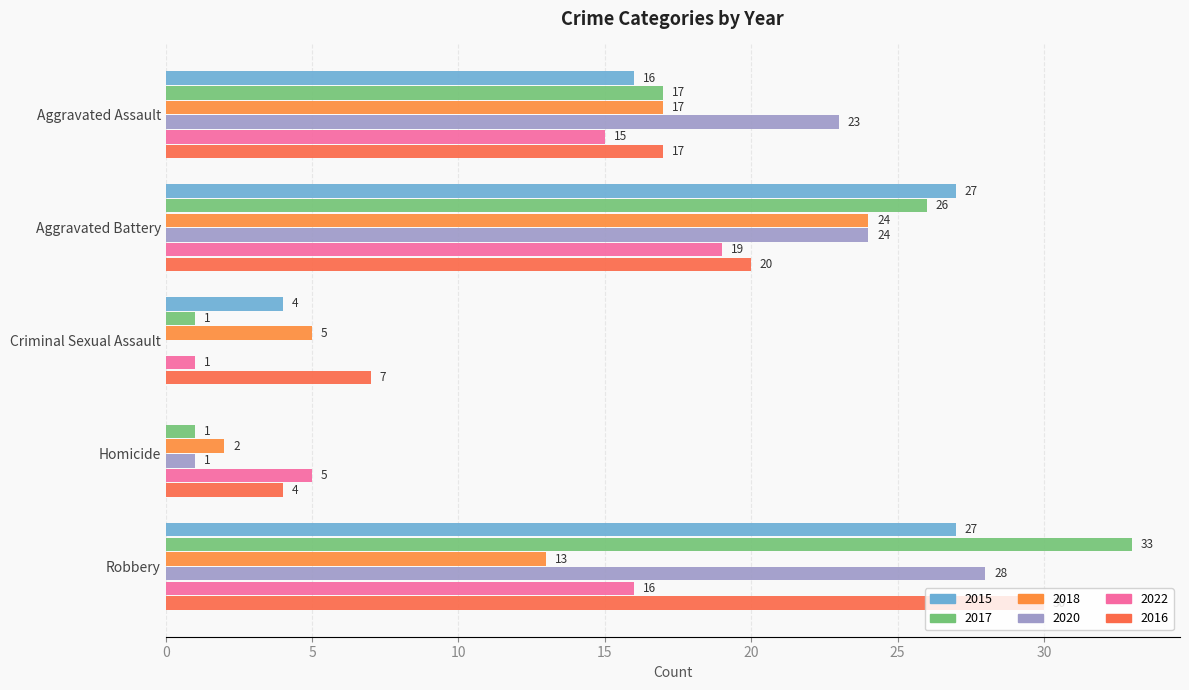

Which series has the widest spread of values?

2017